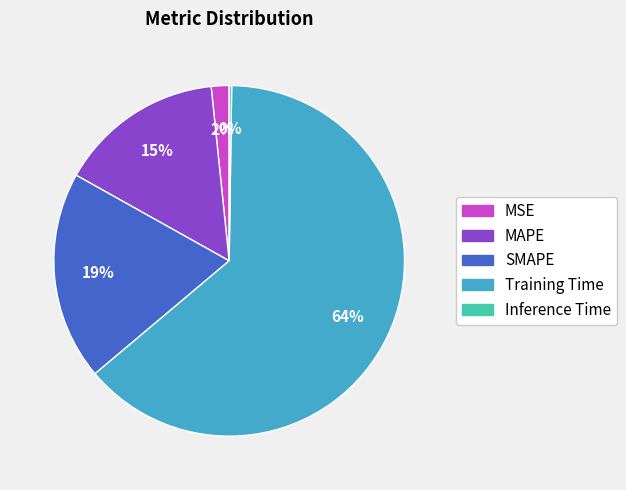

True or false: Training Time accounts for 72% of the total.

False